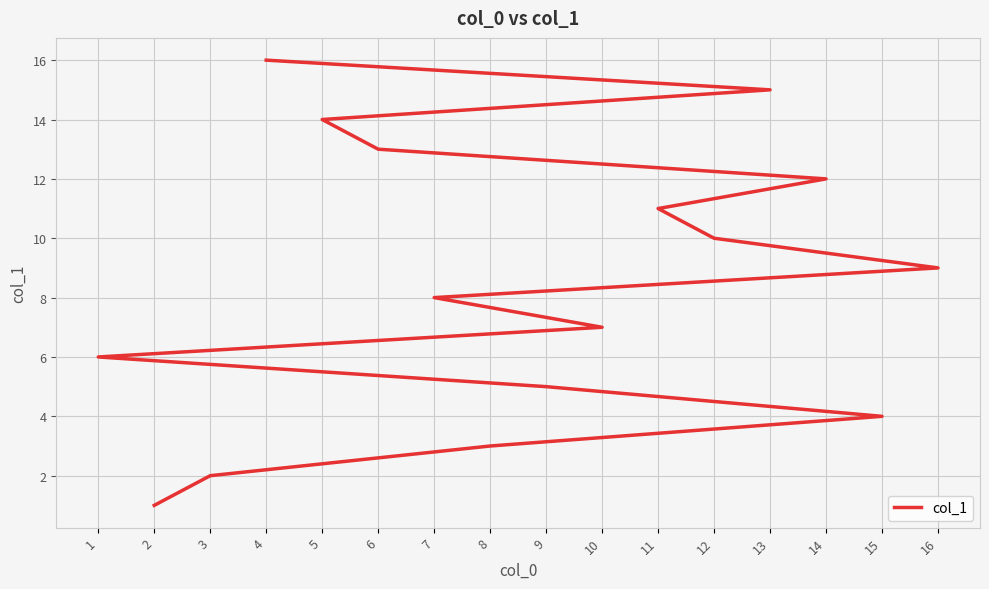

Which category has the lowest value across all series?

2